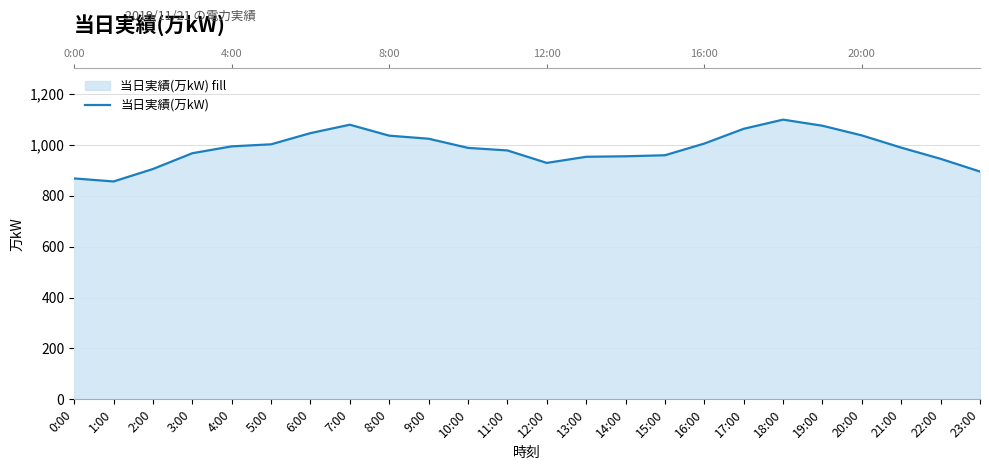

The value at 21:00 is 989. True or false?

True